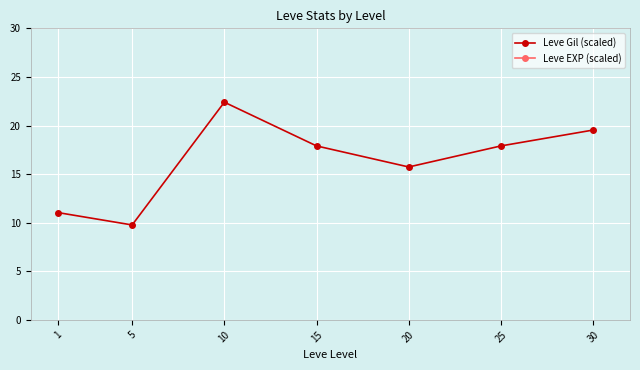

True or false: Leve Gil (scaled) and Leve EXP (scaled) intersect in this chart.

False